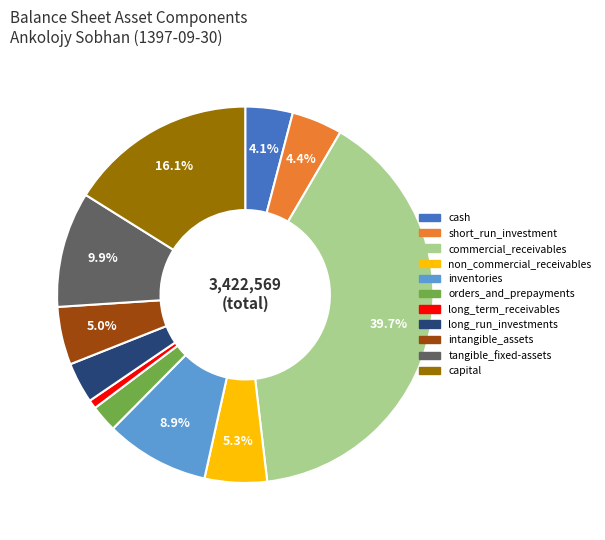

What is the largest slice in the pie chart?

commercial_receivables